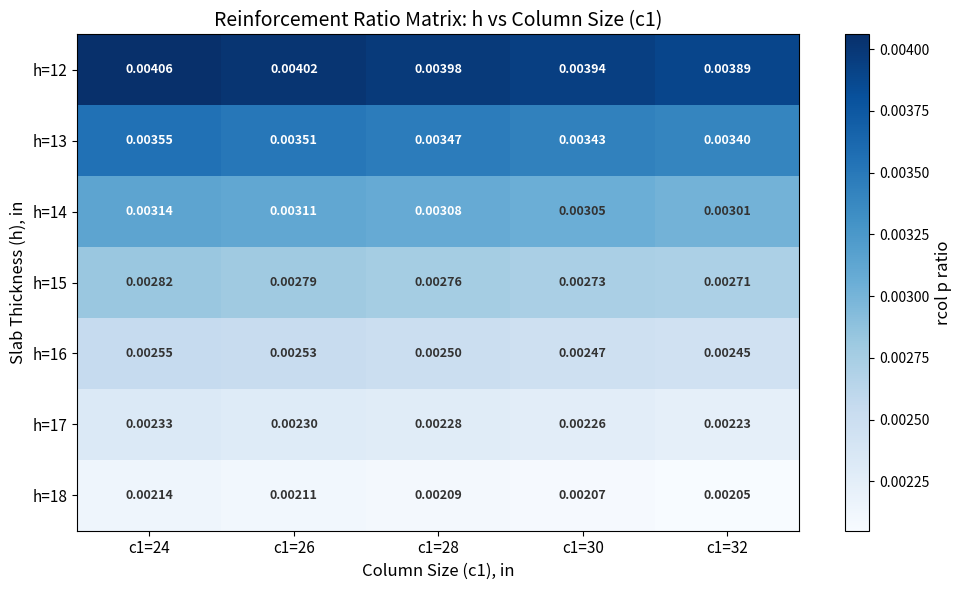

How many categories are shown in the chart?

5